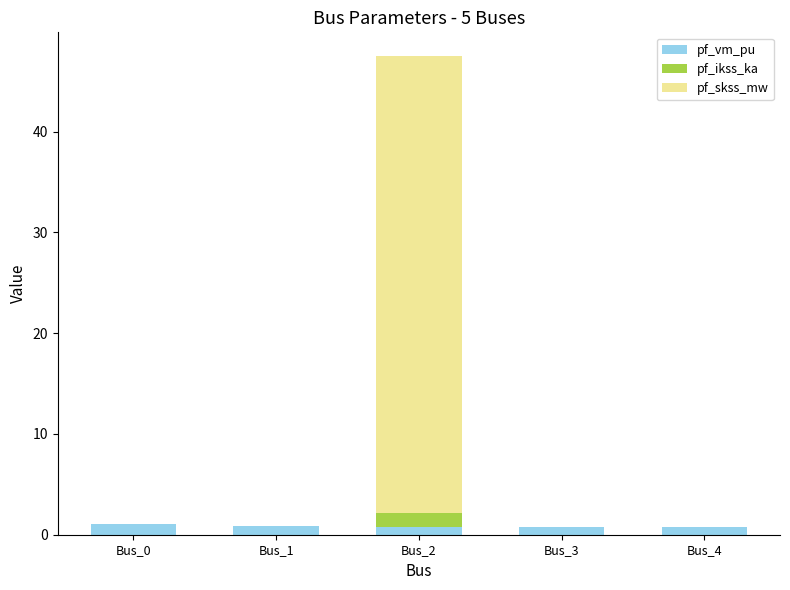

The pf_vm_pu series shows 0.9 at Bus_1. True or false?

True